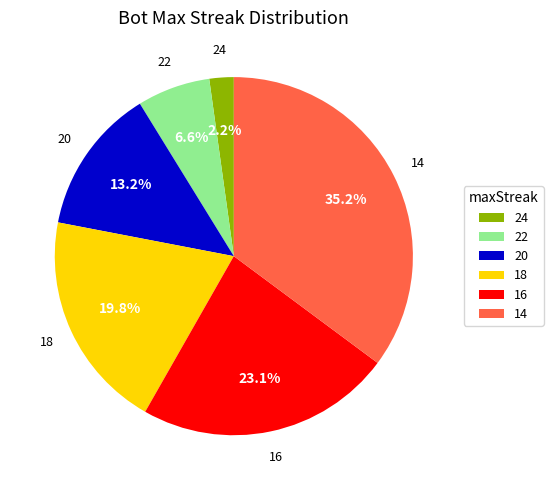

How many segments does this pie chart have?

6